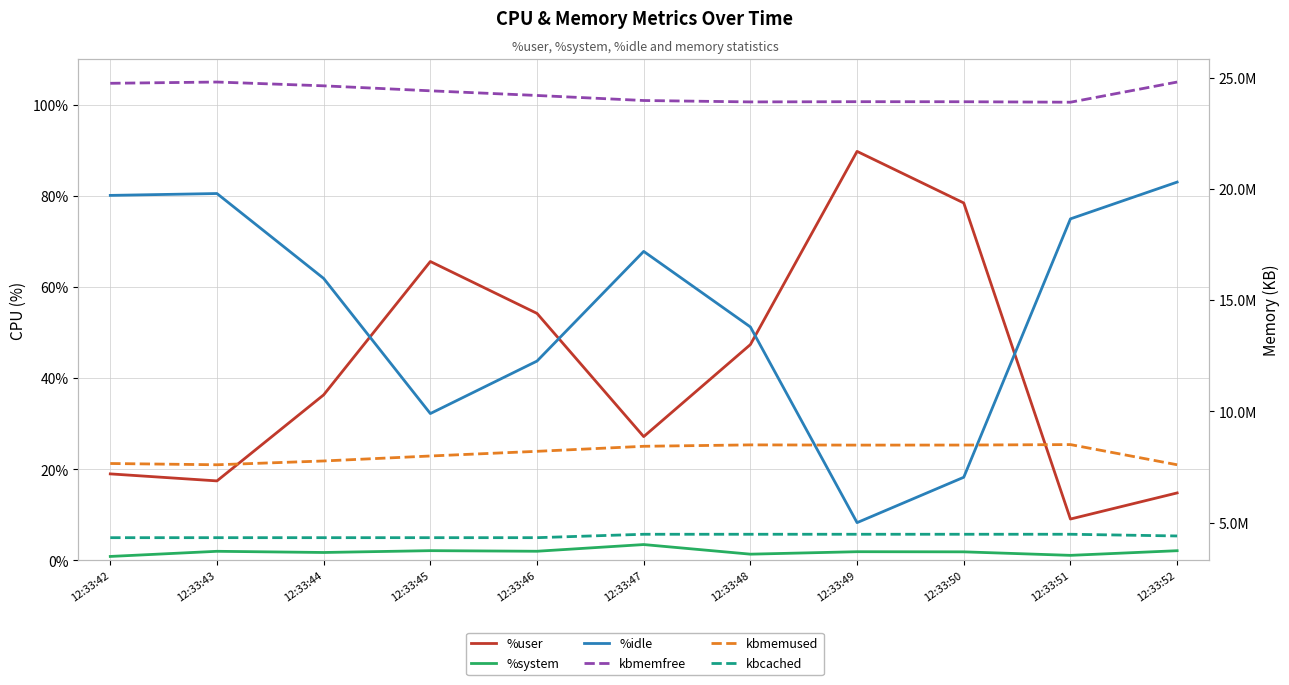

What is the maximum value for %system?

3.5